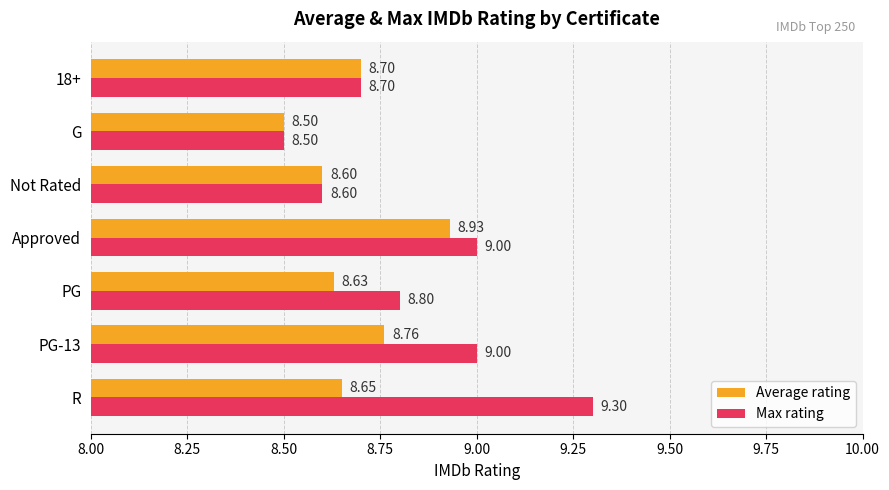

Where is Max rating nearest to the value 8?

G